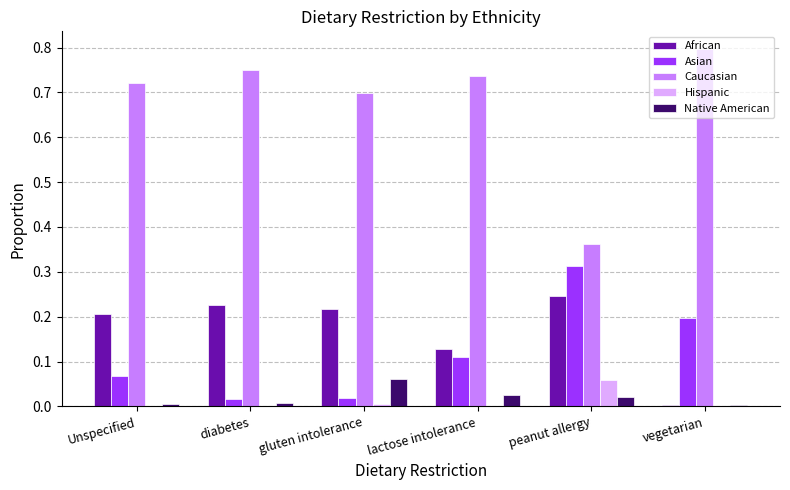

Are the bars horizontal?

No